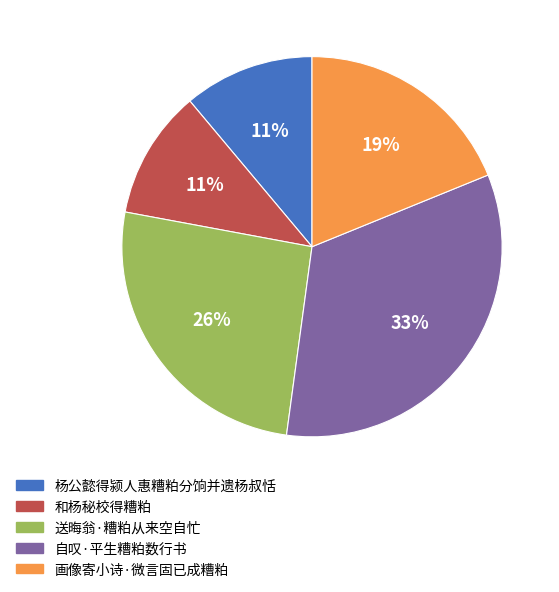

True or false: 和杨秘校得糟粕 accounts for 1% of the total.

False